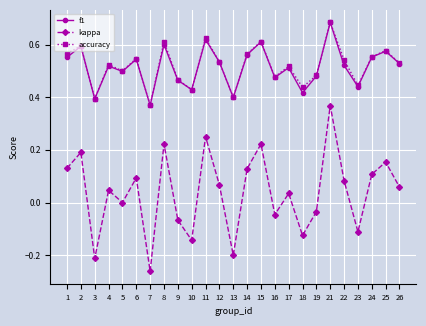

Where is the first local minimum for kappa?

3